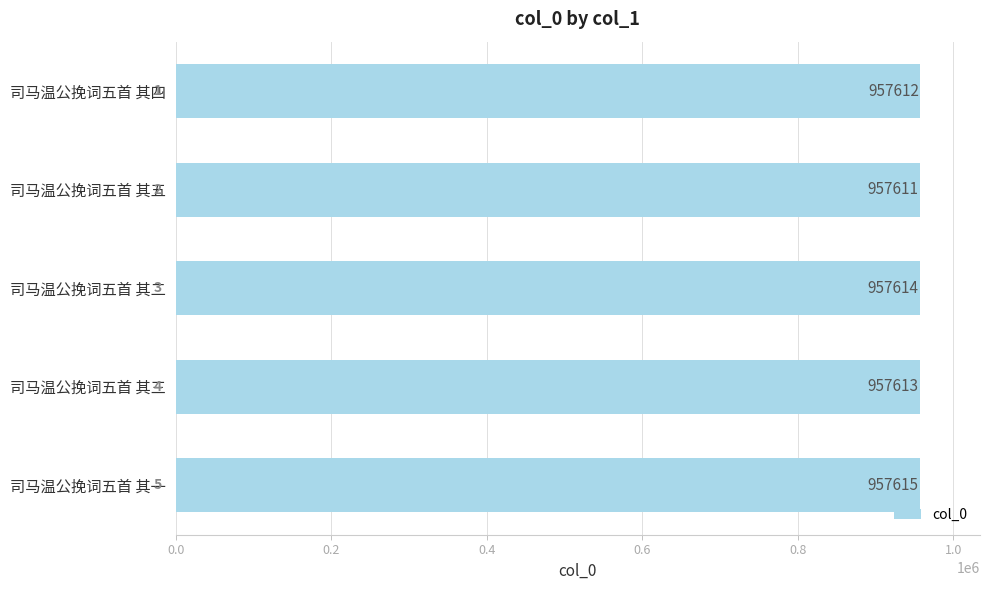

What is the difference between the maximum and minimum values?

4